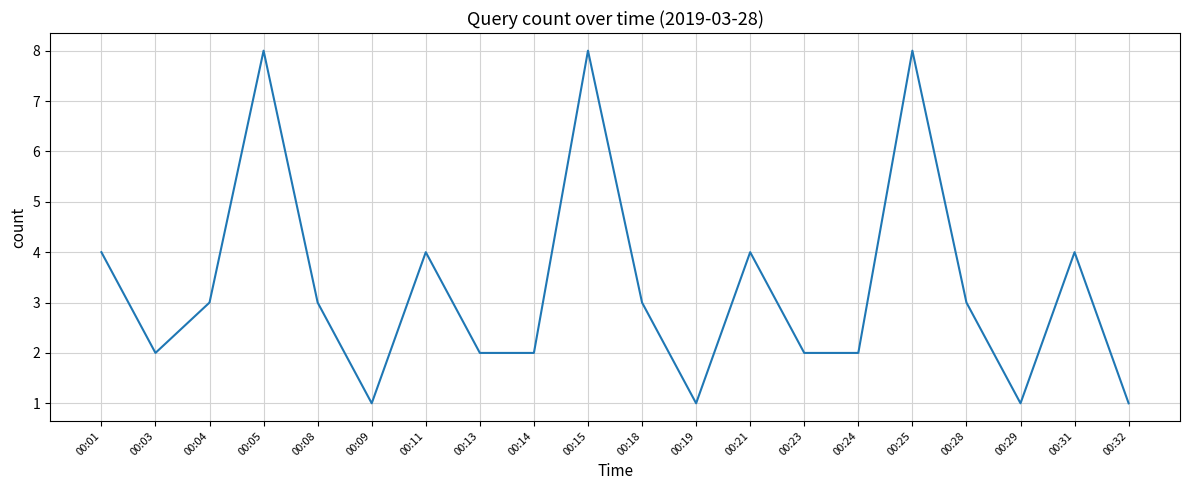

Is it true that the value at 00:14 is 0?

False